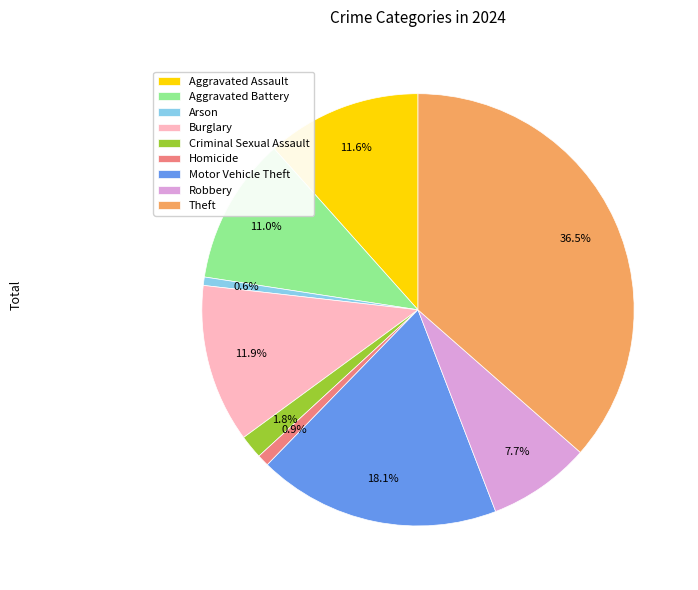

Which slice is the largest?

Theft